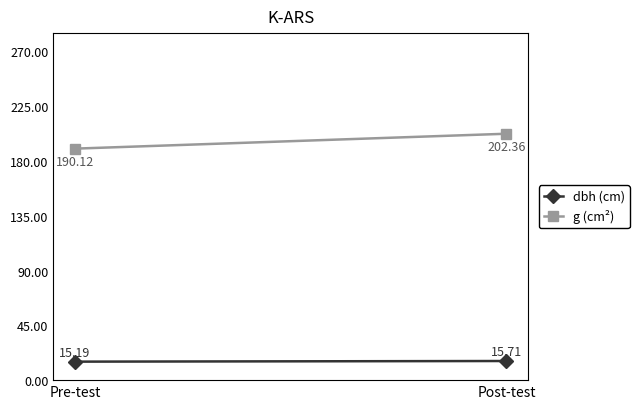

What is the spread (max minus min) of values at Pre-test?

174.9